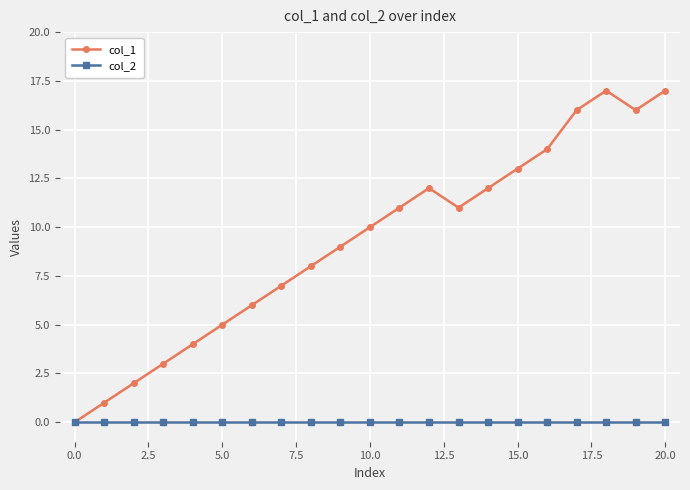

Rank the series by their average value, from lowest to highest.

col_2, col_1